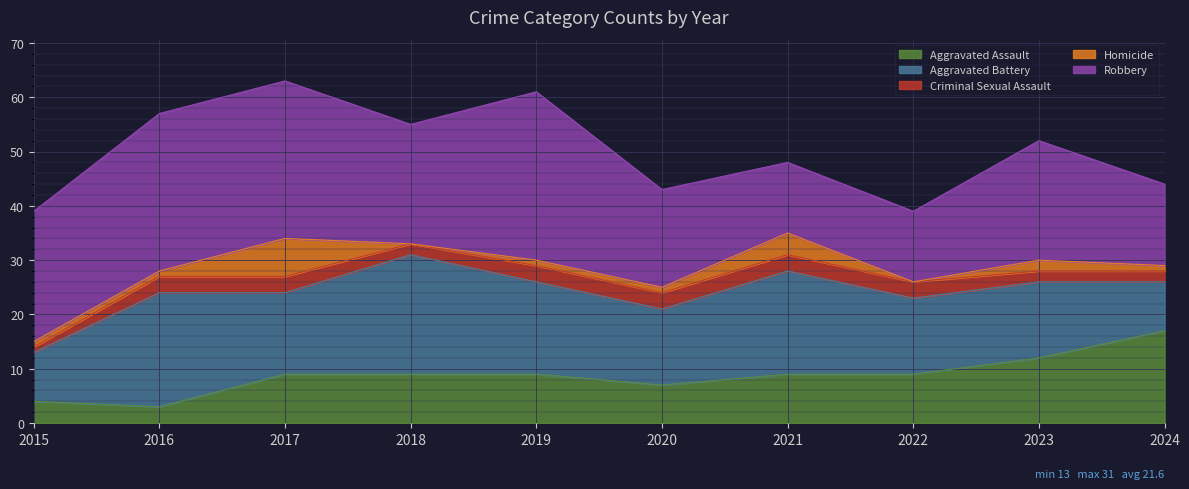

True or false: Criminal Sexual Assault and Aggravated Assault intersect in this chart.

False